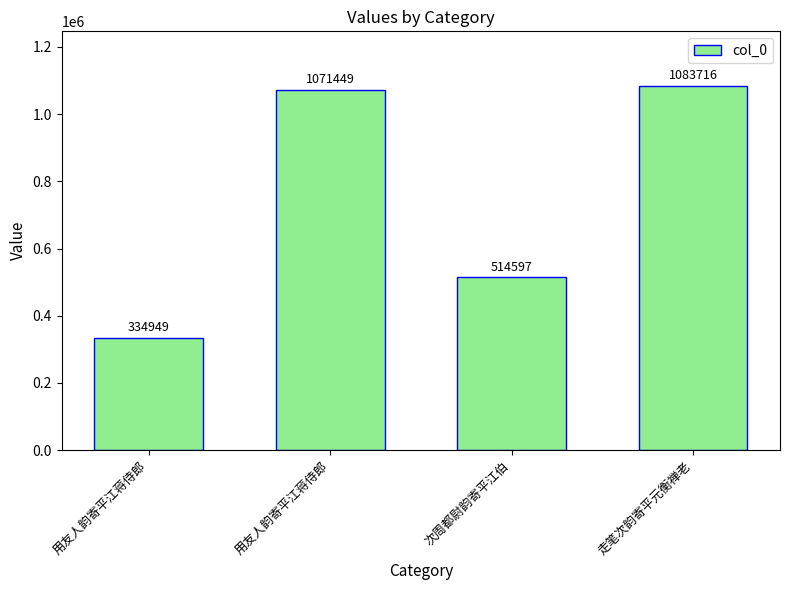

How many series are shown in this chart?

1